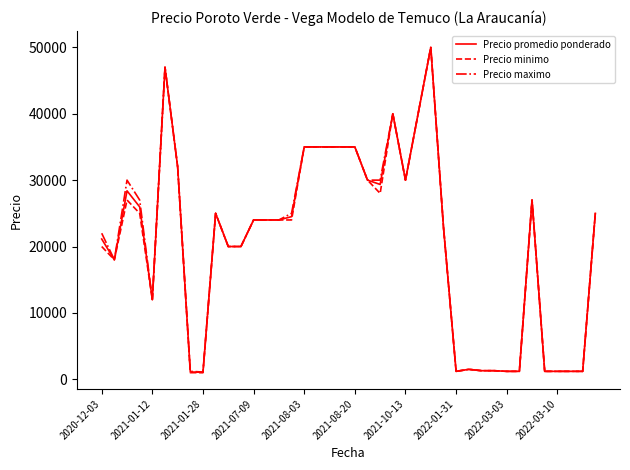

What is the highest value of the Precio maximo series?

50000